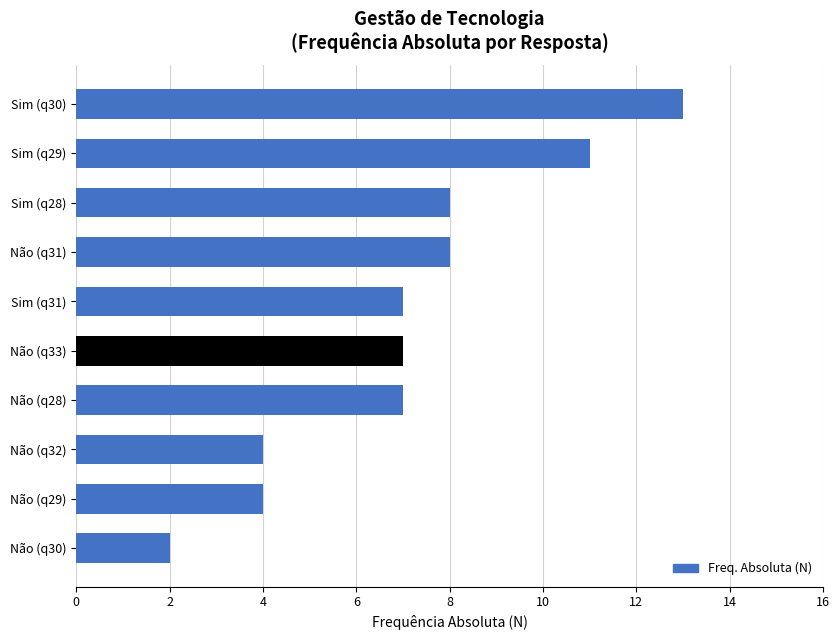

What value does the data have at Não (q28), to the nearest 10?

10